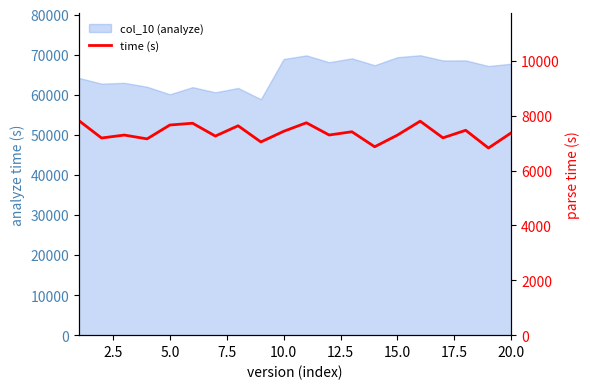

What is the minimum value shown in the chart?

6825